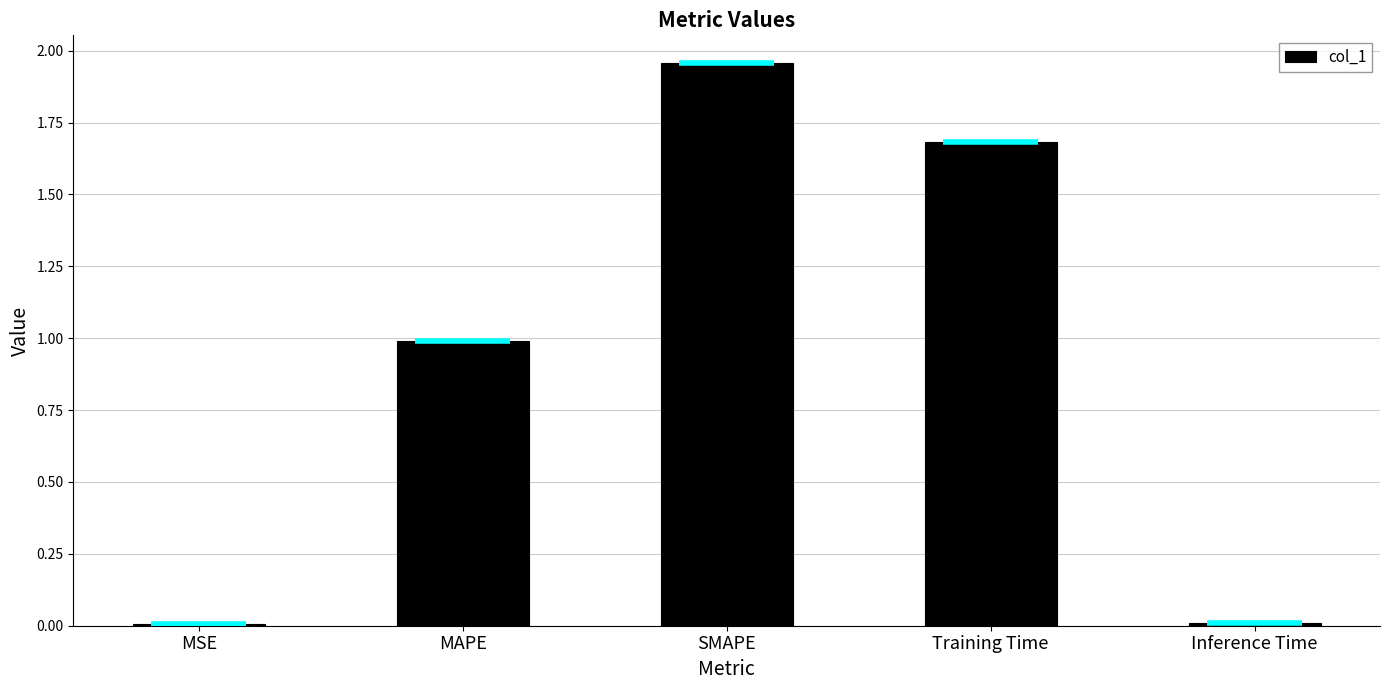

What is the label of the 4th bar from the right?

MAPE